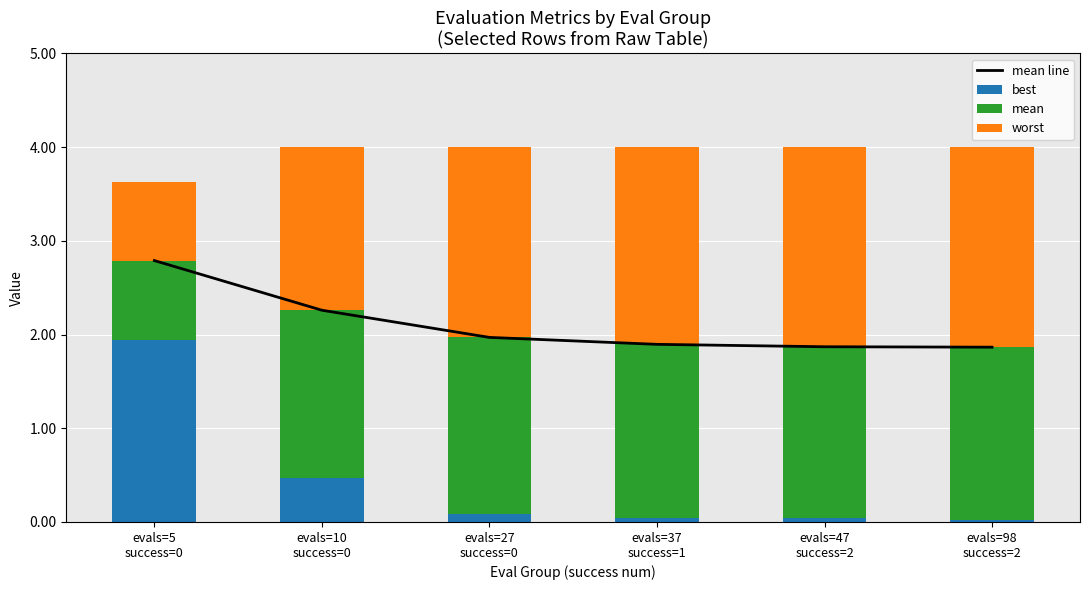

List the labels in order of mean value, smallest first.

evals=5
success=0, evals=10
success=0, evals=47
success=2, evals=98
success=2, evals=37
success=1, evals=27
success=0